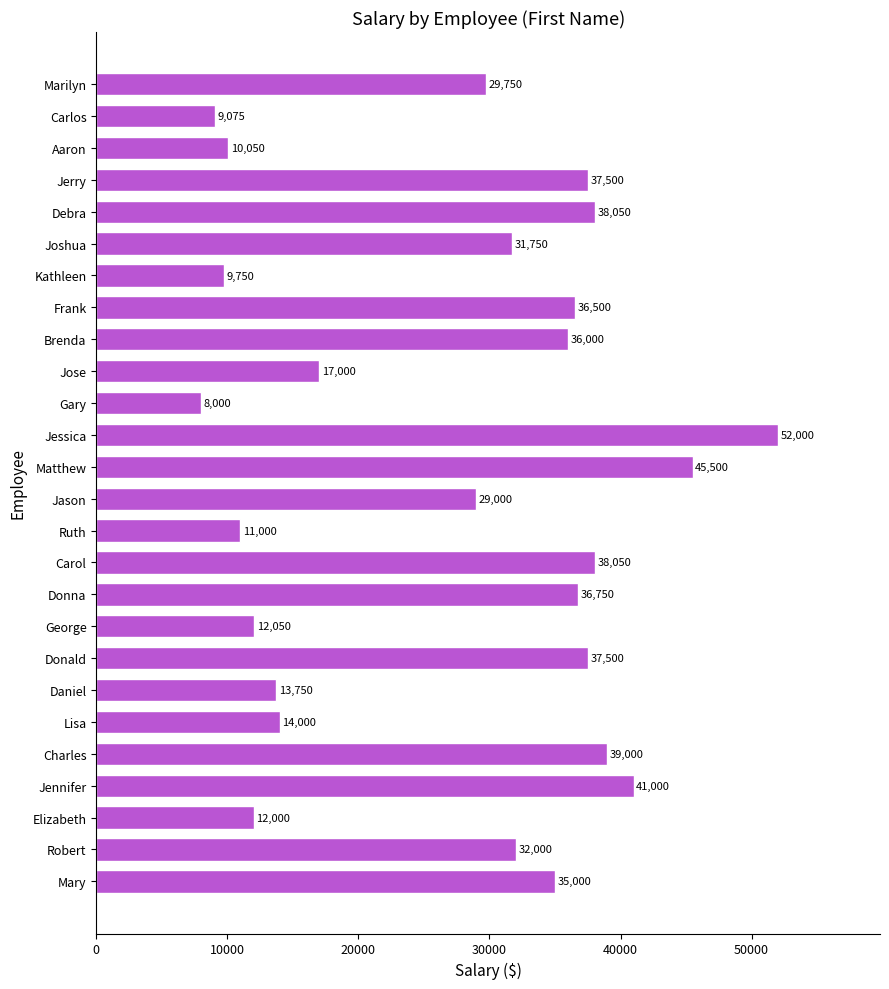

At which label is the value closest to 30000?

Marilyn